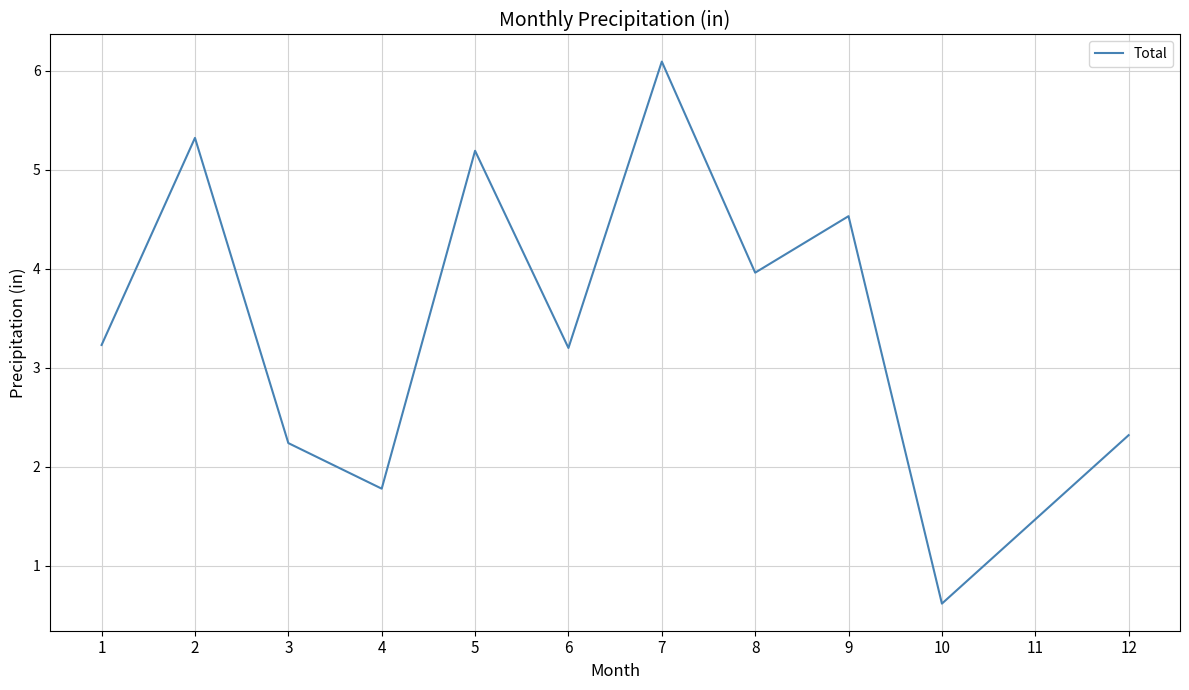

What is the difference between the values at 12 and 8?

1.6